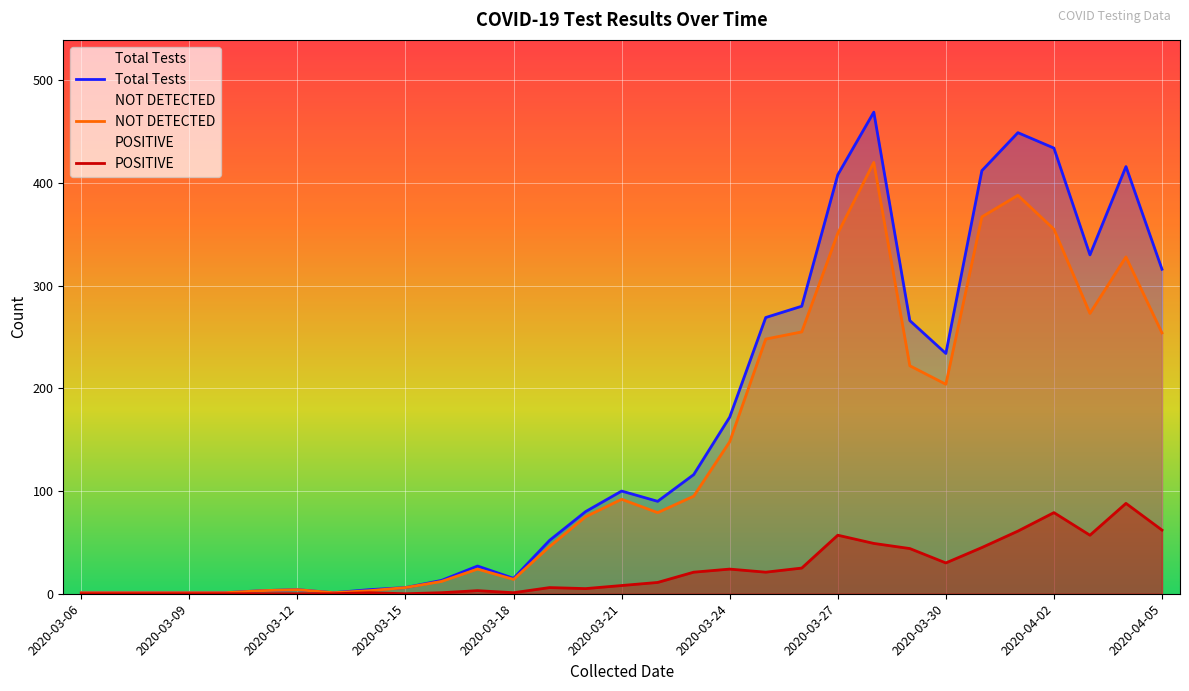

What is the difference between the maximum and second lowest values in the NOT DETECTED series?

419